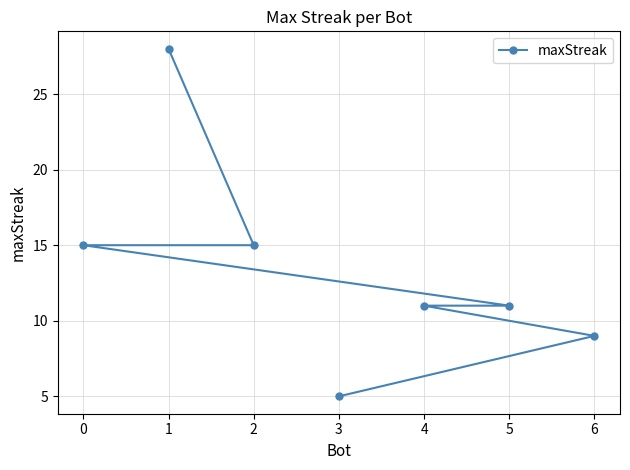

What is the sum of the values at 2 and 0?

30